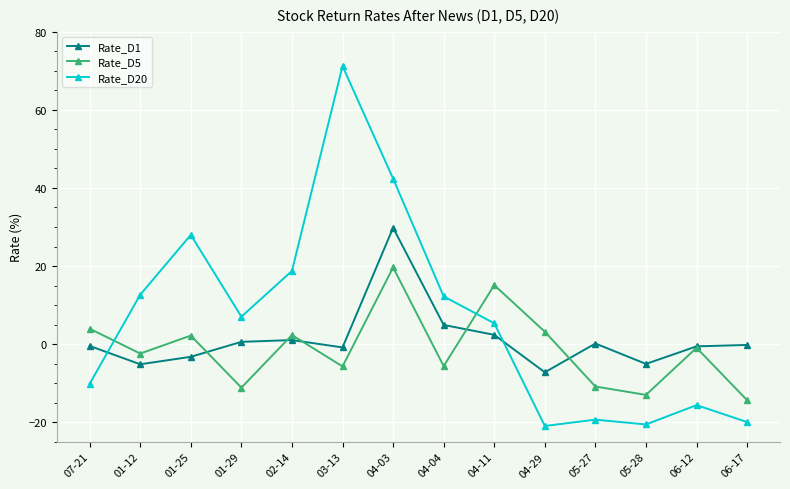

At which label is Rate_D20 closest to 25?

01-25